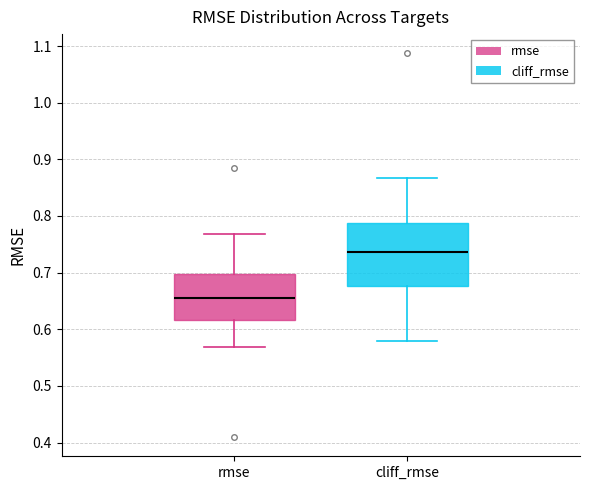

Reading left to right, read every box against the y-axis: the position of its median line, the range the box covers, and the ends of its whiskers. The values are not printed on the chart, so give them approximately, as read against the axis.

rmse: median 0.66, box 0.62 to 0.70, whiskers 0.57 to 0.77
cliff_rmse: median 0.74, box 0.68 to 0.79, whiskers 0.58 to 0.87